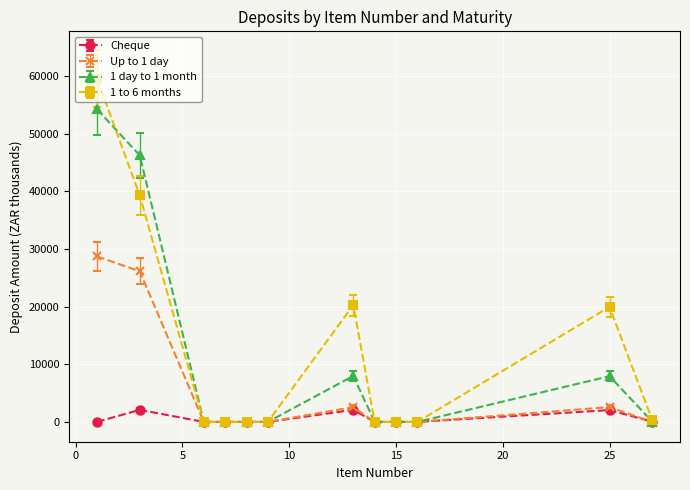

Which series has the largest range (max minus min)?

1 to 6 months